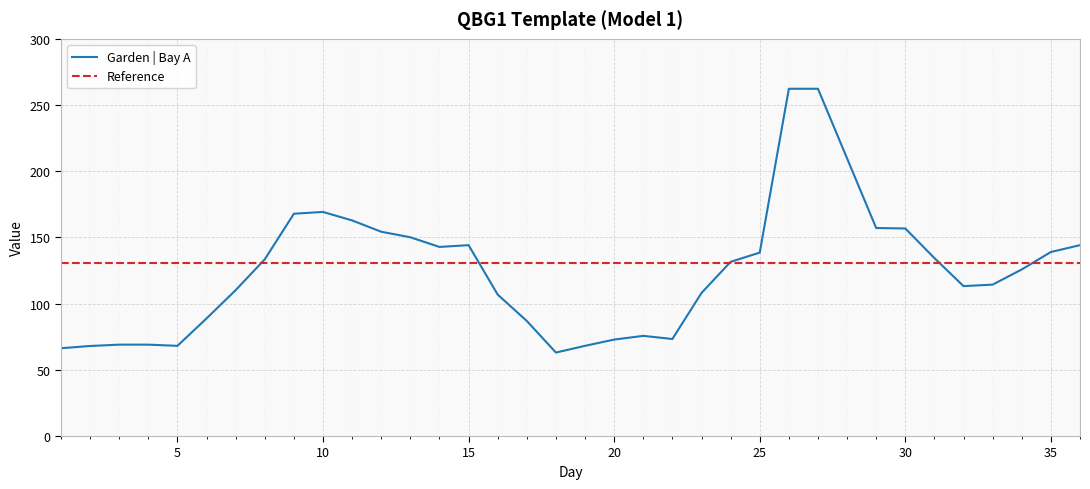

After their last crossing, which series has the higher values: Garden | Bay A or Reference?

Garden | Bay A